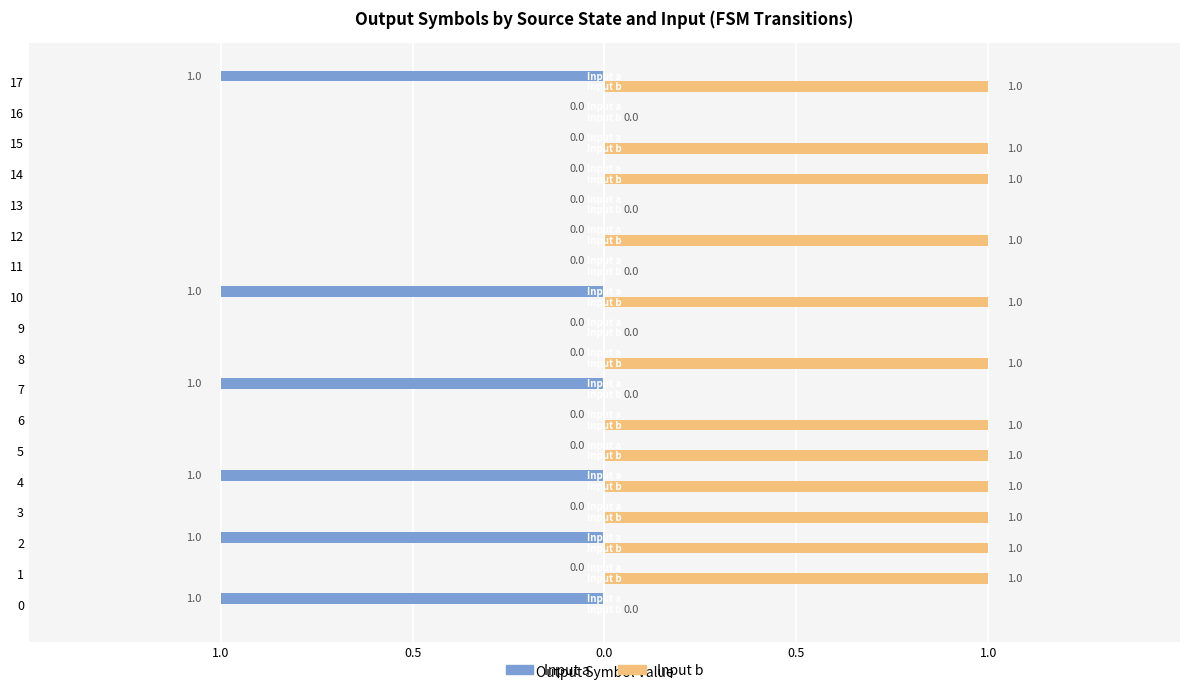

Which series has the widest spread of values?

Input a